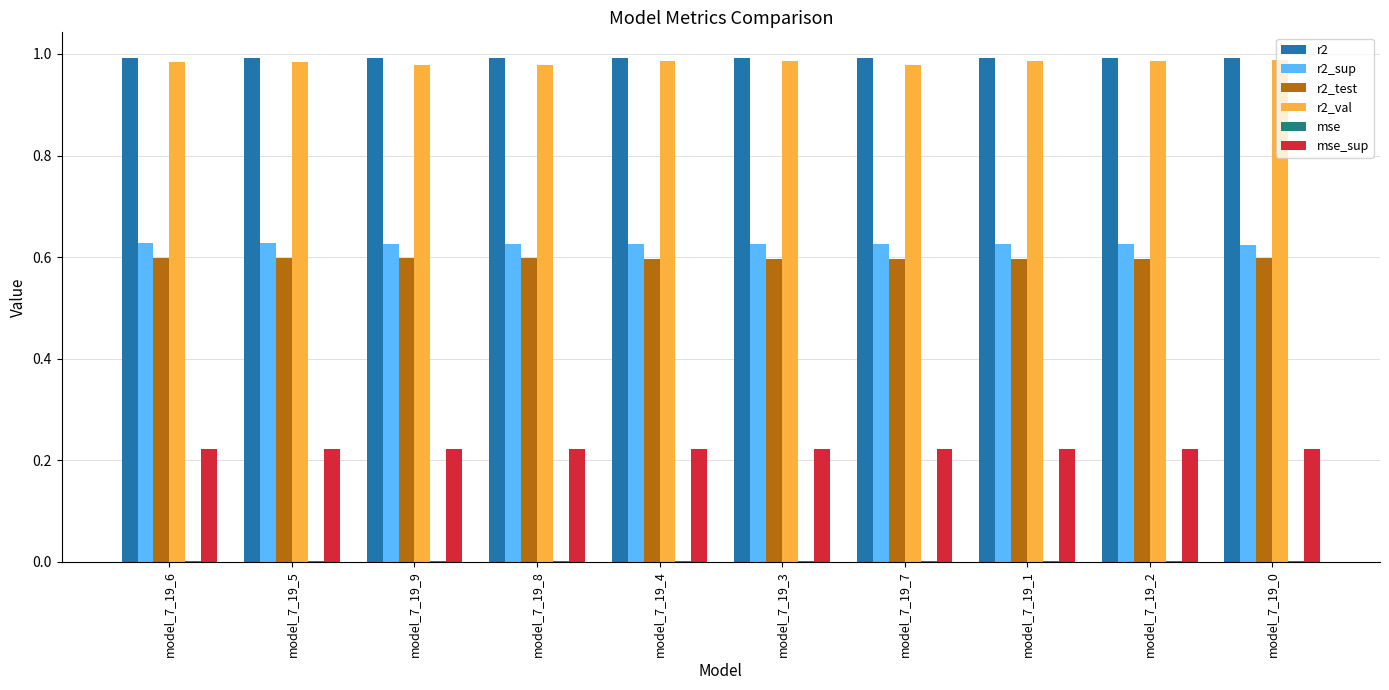

How many groups of bars are there?

10